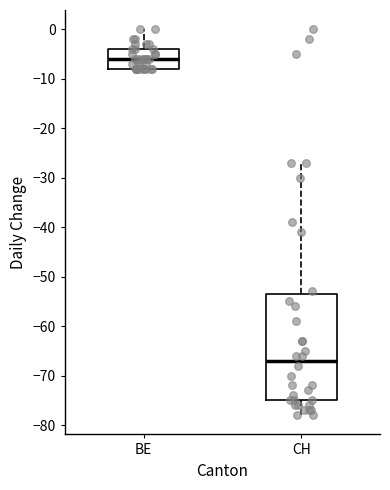

Reading left to right, transcribe this box plot: for each box, give where its median line is, the range the box spans, and where its two whiskers end, as read against the y-axis. The values are not printed on the chart, so give them approximately, as read against the axis.

BE: median -6, box -8 to -4, whiskers -8 to 0
CH: median -67, box -75 to -53, whiskers -78 to -27